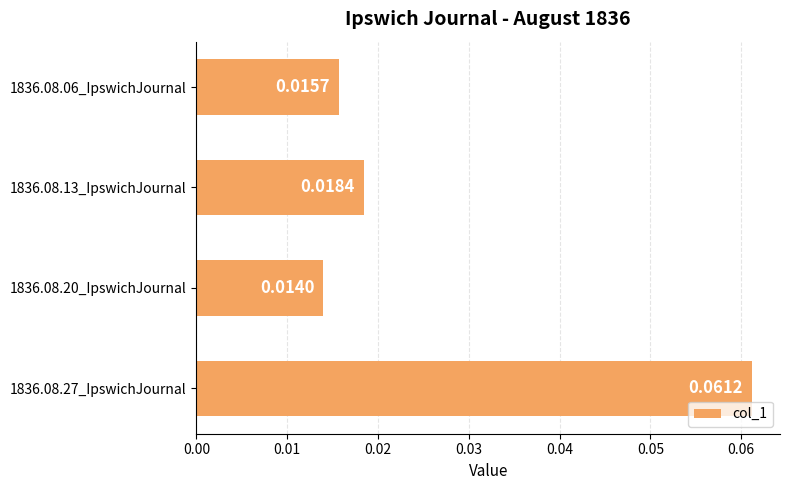

At which category does the chart reach its minimum across all series?

1836.08.20_IpswichJournal